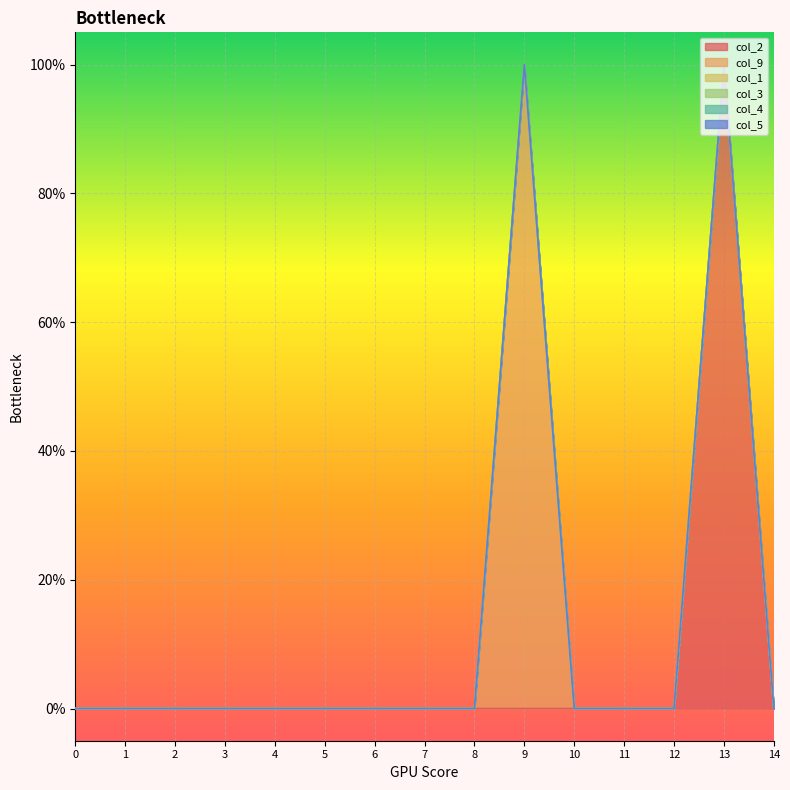

How many data points does each series have?

15